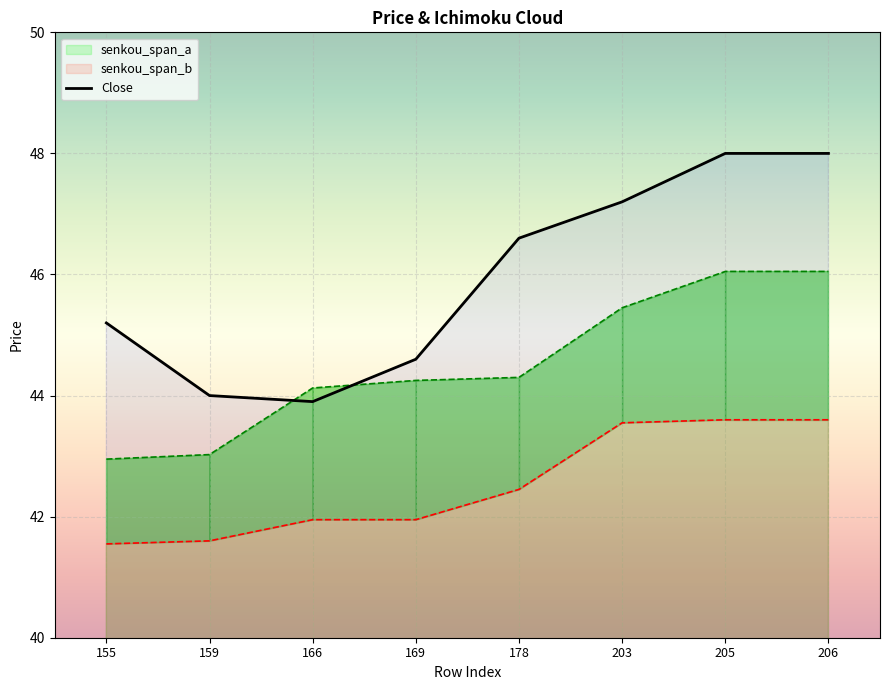

How many lines are shown in the chart?

3